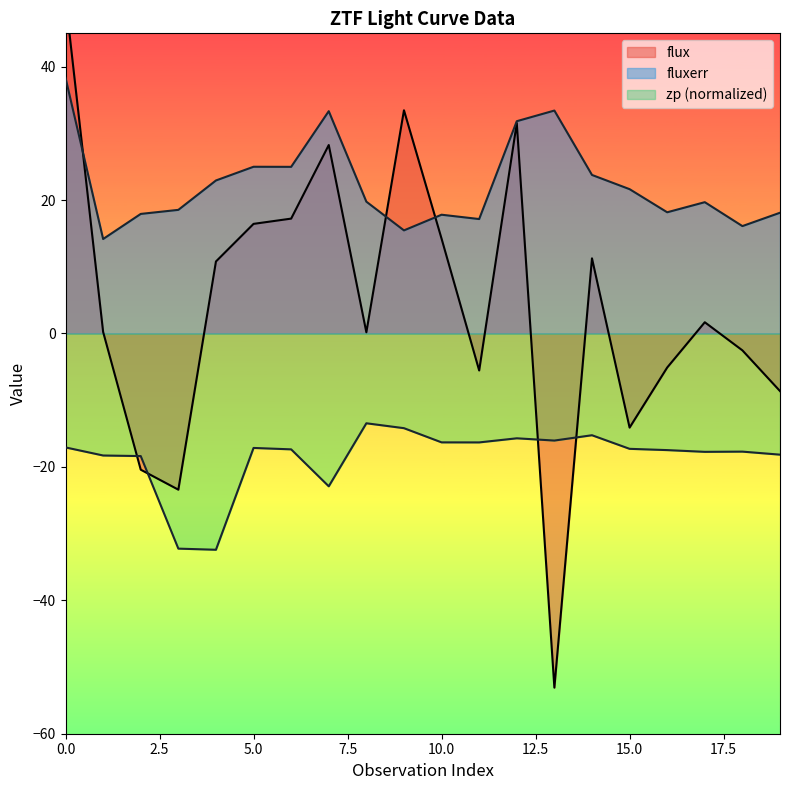

True or false: fluxerr and zp cross at least once.

False